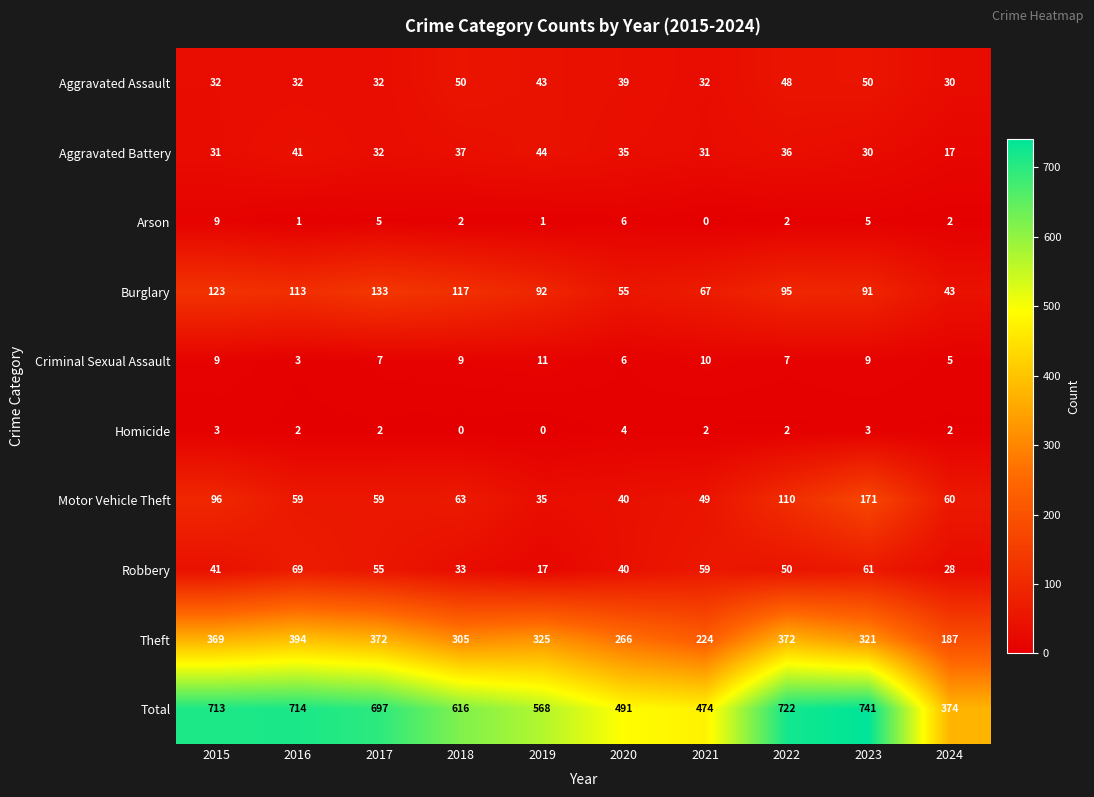

Where is Aggravated Assault nearest to the value 40?

2020